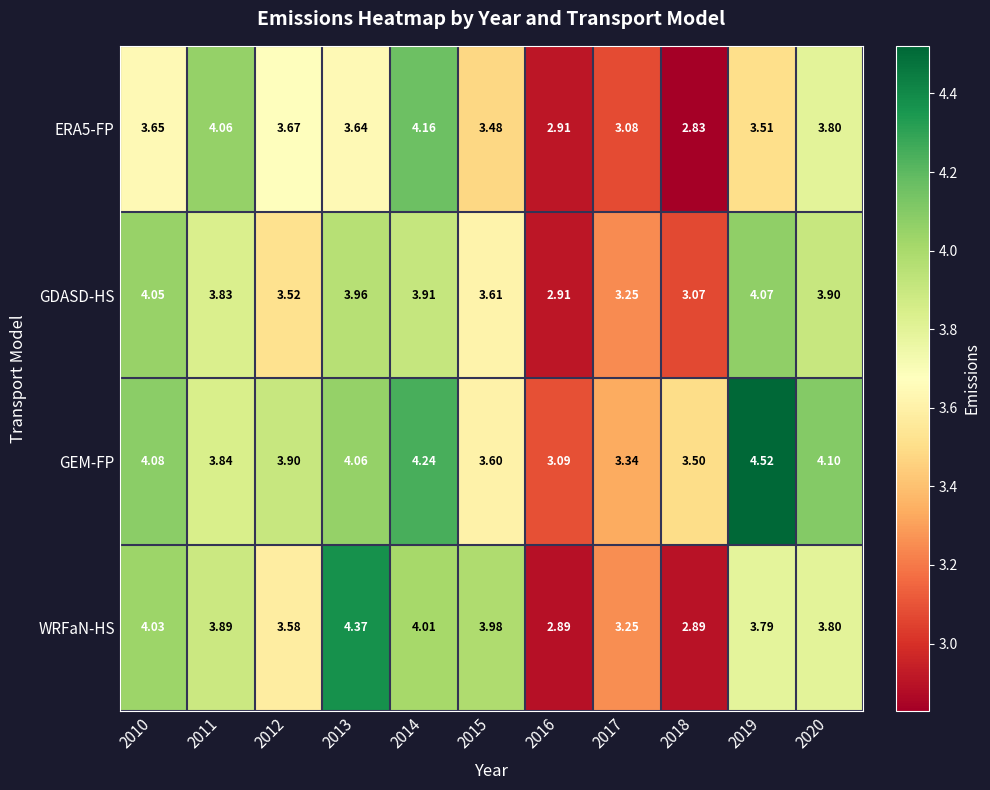

Count the number of categories in the chart.

11